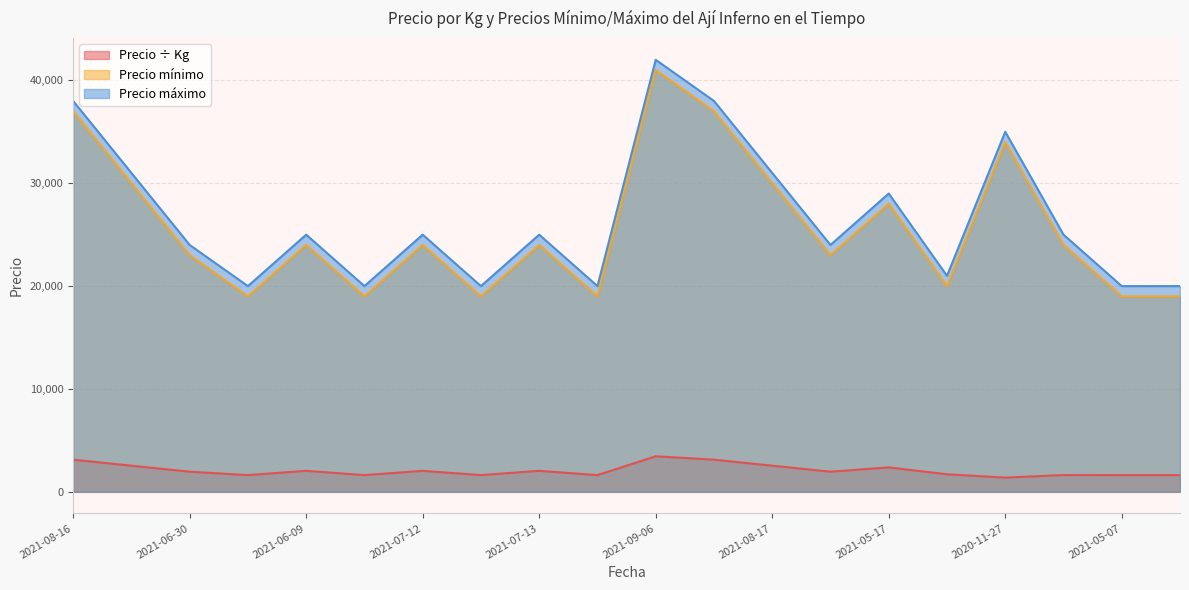

How many lines are shown in the chart?

3